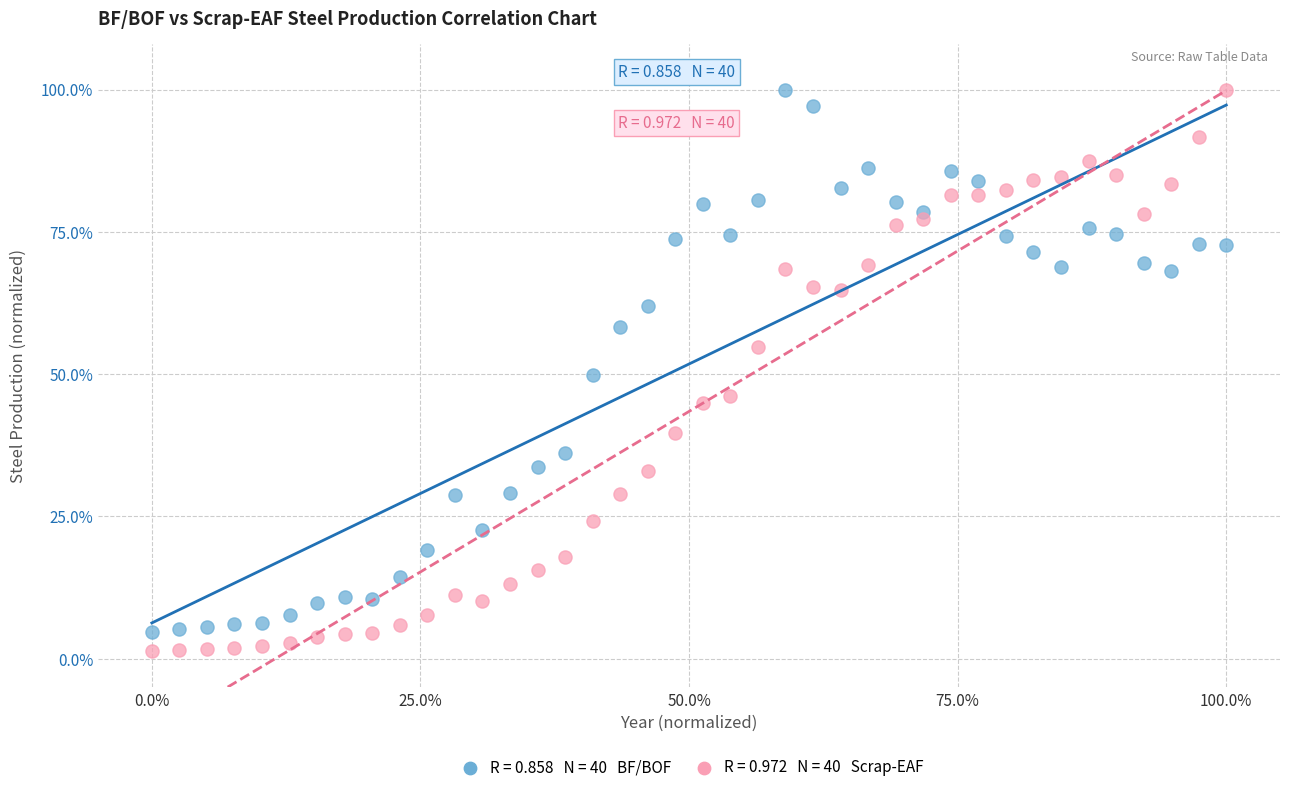

Across all data points, what is the range of Y values (max minus min)?

98.6